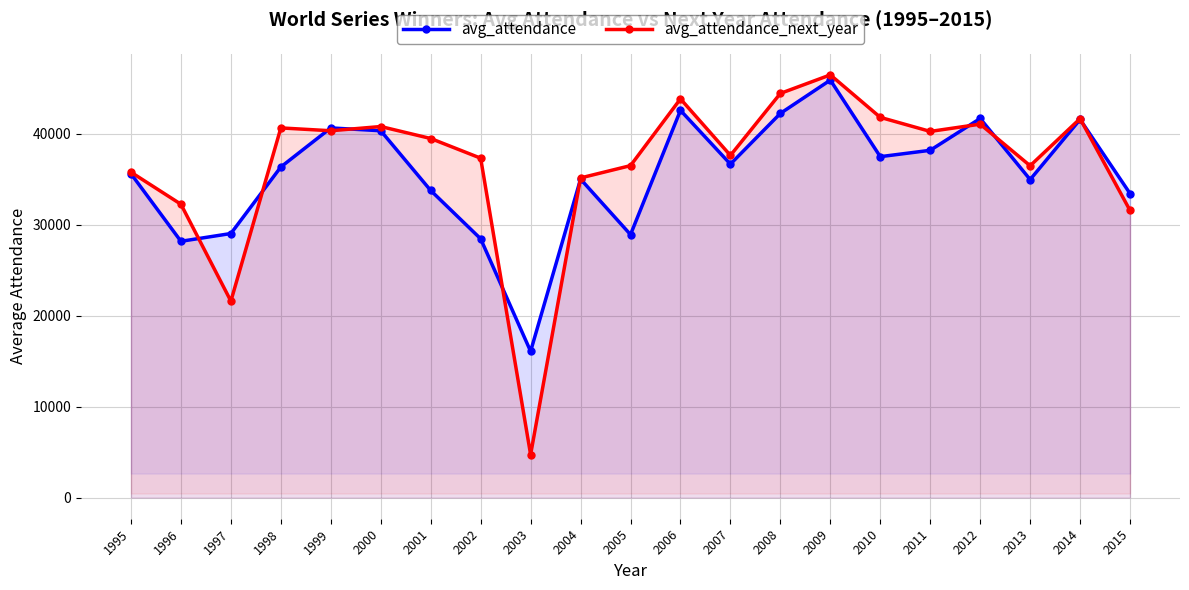

Is it true that avg_attendance equals 37497 at 2010?

True